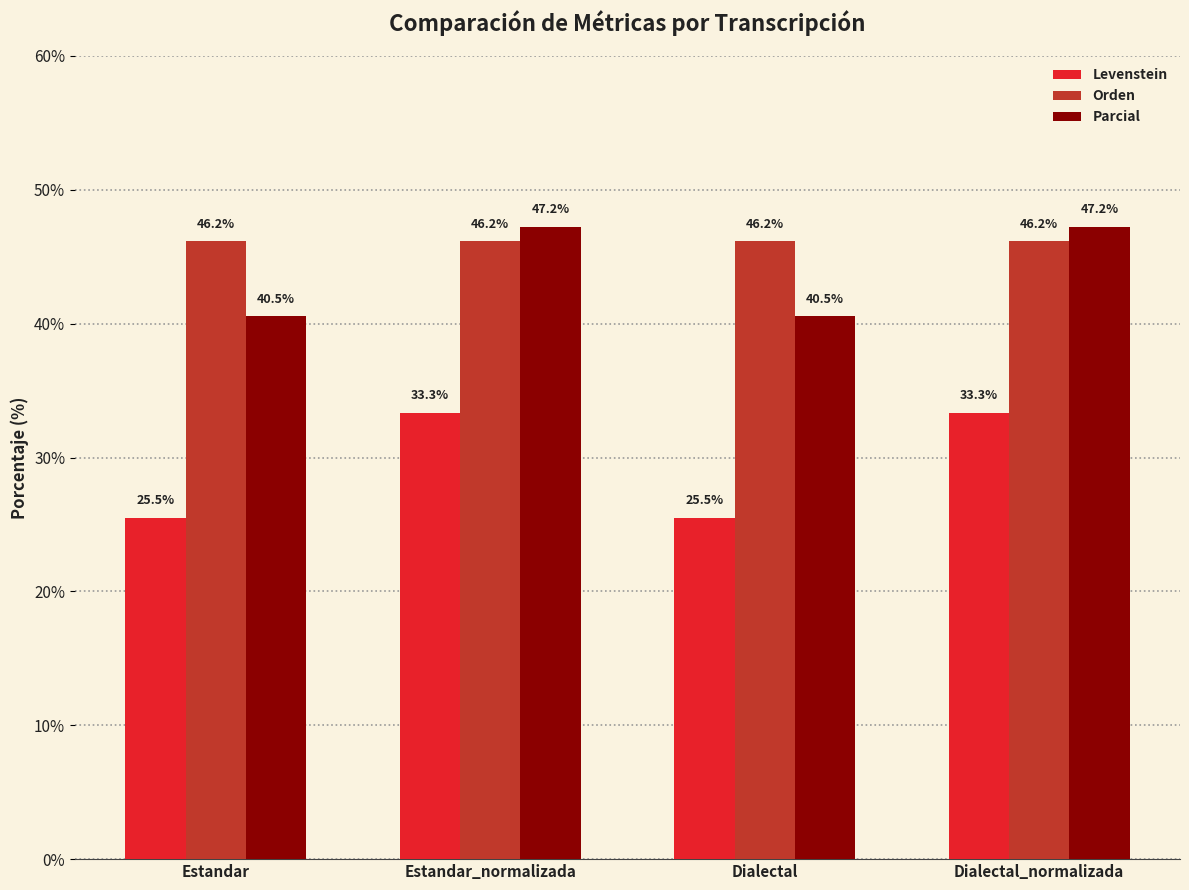

The value of Orden at Estandar is 46.2. True or false?

True